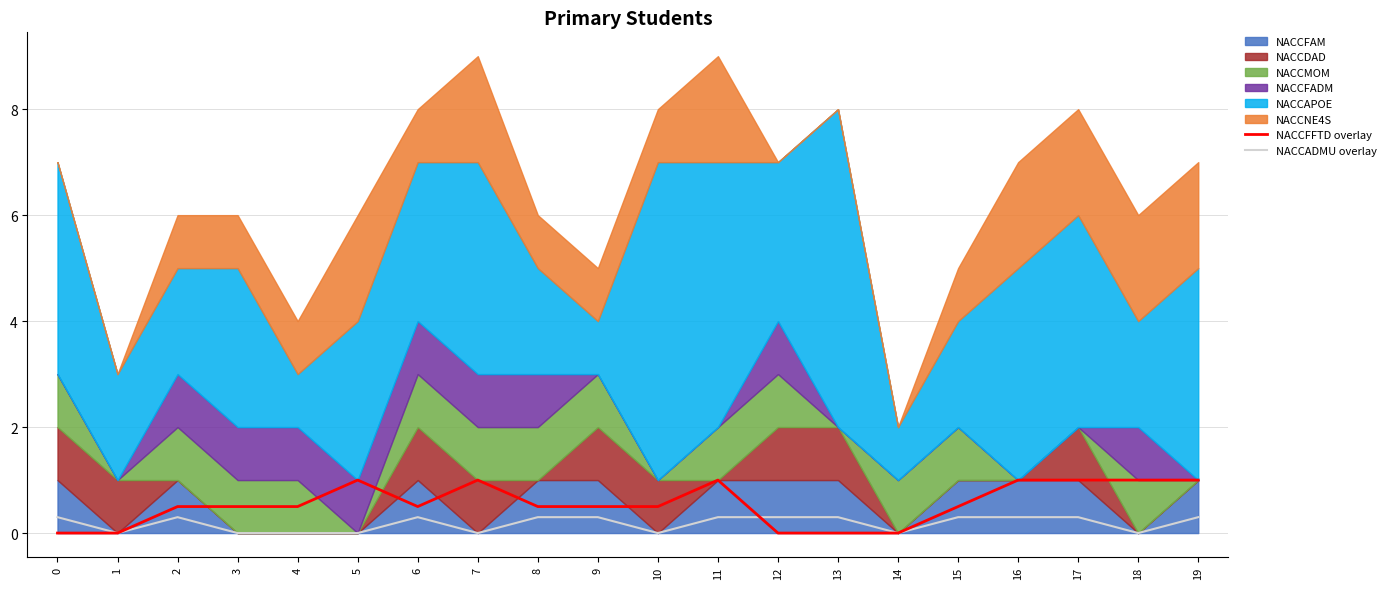

The NACCFFTD overlay series shows 0.6 at 19. True or false?

False